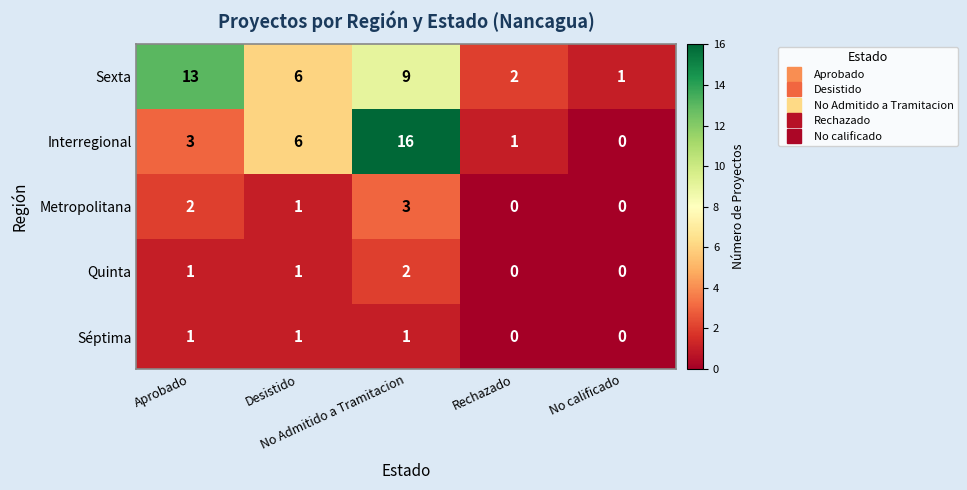

What is the maximum value shown in the chart?

16